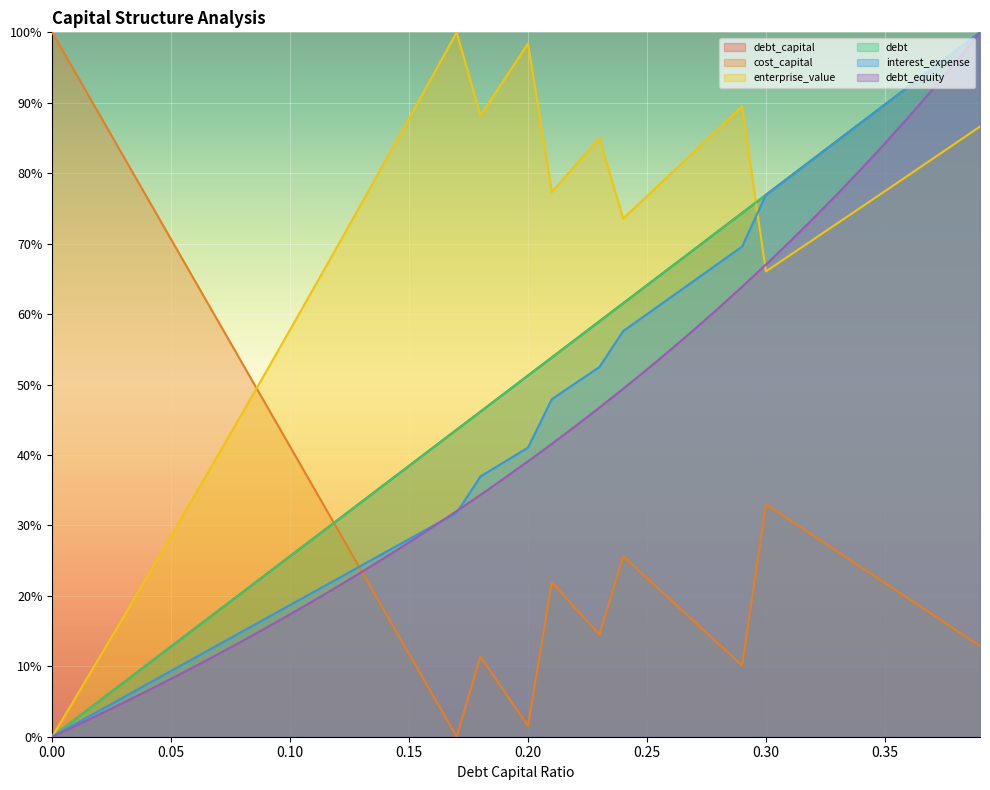

The value of interest_expense at 0.27 is 64.8. True or false?

True